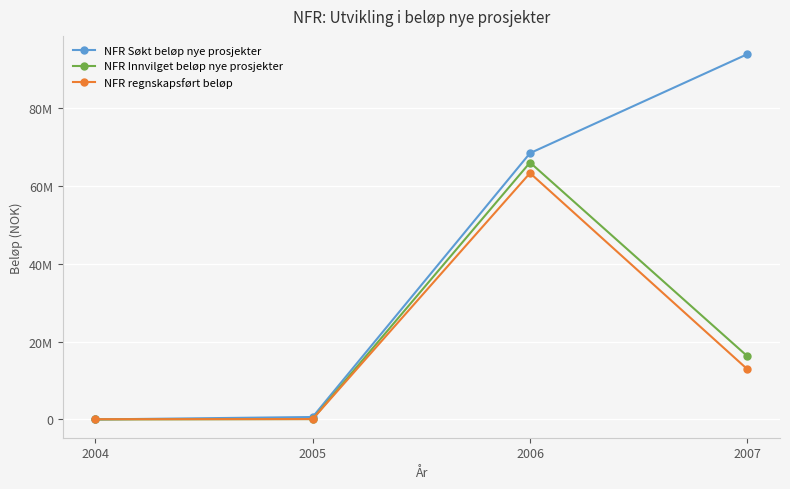

Rank the categories by NFR Søkt beløp nye prosjekter value from lowest to highest.

2004, 2005, 2006, 2007